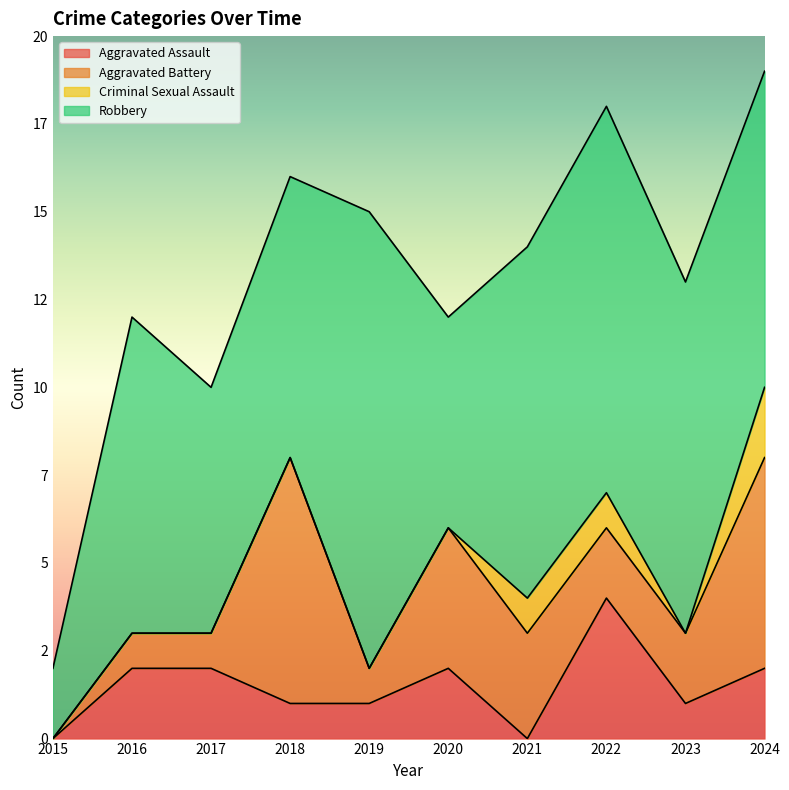

What are all the series names shown in the legend?

Aggravated Assault, Aggravated Battery, Criminal Sexual Assault, Robbery